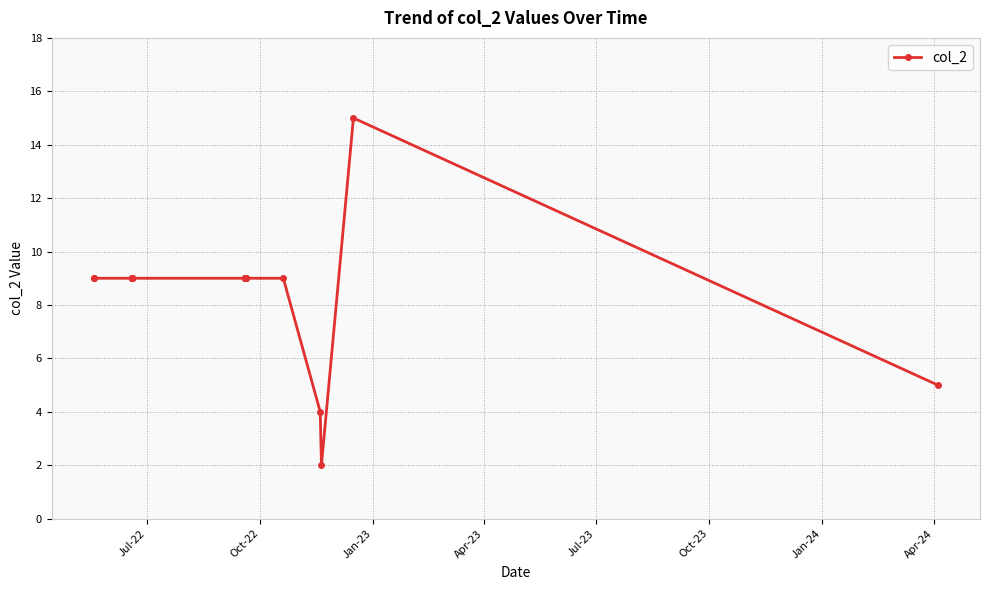

How many interior local peaks (higher than both neighbors) does the data have?

1